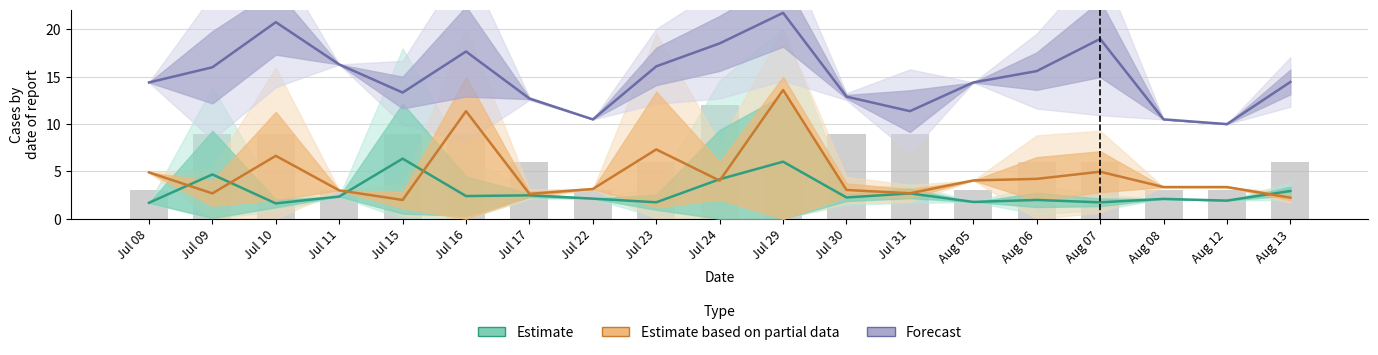

Reading left to right, transcribe all the data shown in this chart.

Estimate: 1.7	4.7	1.6	2.4	6.4	2.4	2.5	2.1	1.7	4.2	6.0	2.2	2.7	1.8	2.0	1.7	2.1	1.9	2.9
Estimate based on partial data: 4.9	2.7	6.6	3.0	2.0	11.4	2.6	3.1	7.3	4.0	13.6	3.0	2.7	4.0	4.2	5.0	3.4	3.4	2.2
Forecast: 14.4	16.0	20.8	16.3	13.3	17.7	12.7	10.5	16.1	18.5	21.8	12.9	11.4	14.4	15.6	19.0	10.5	10.0	14.4